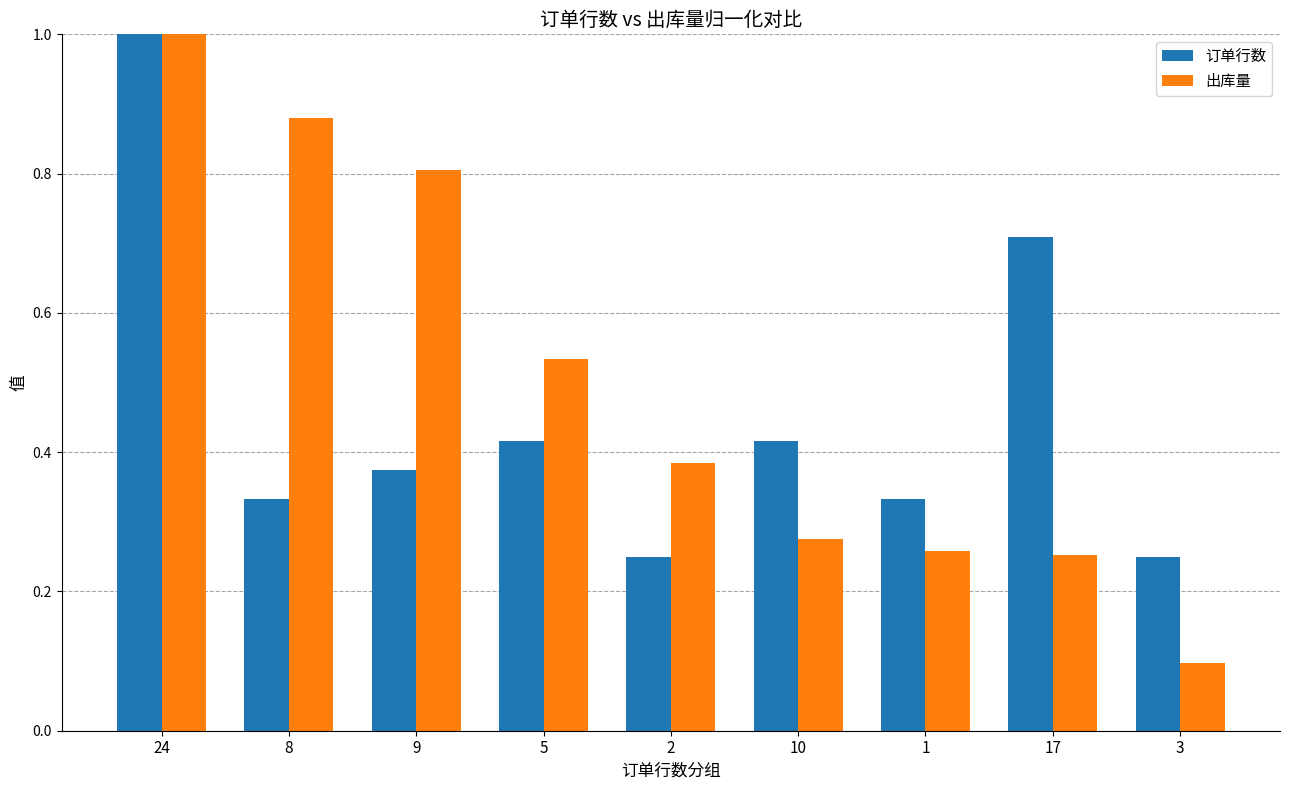

Where is 出库量 nearest to the value 0?

3